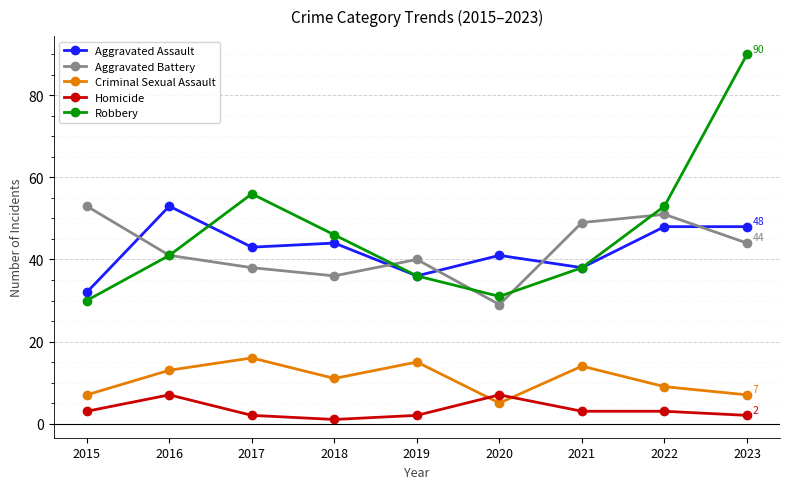

Which series changed the most between 2019 and 2021?

Aggravated Battery